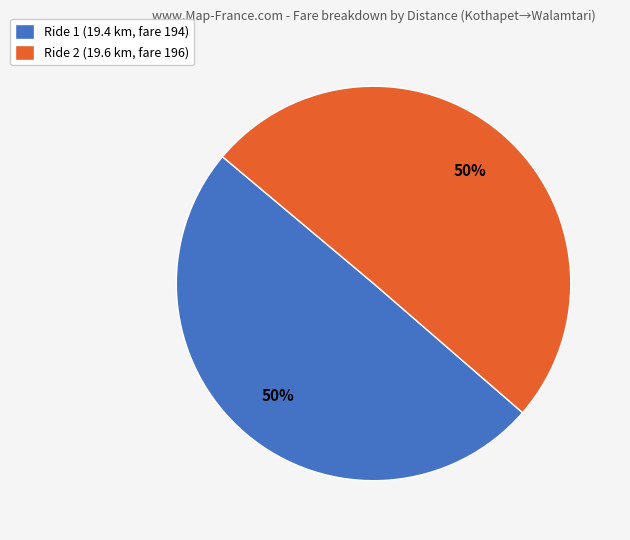

What percentage is the Ride 1 (19.4 km, fare 194) slice, to the nearest percent?

50%